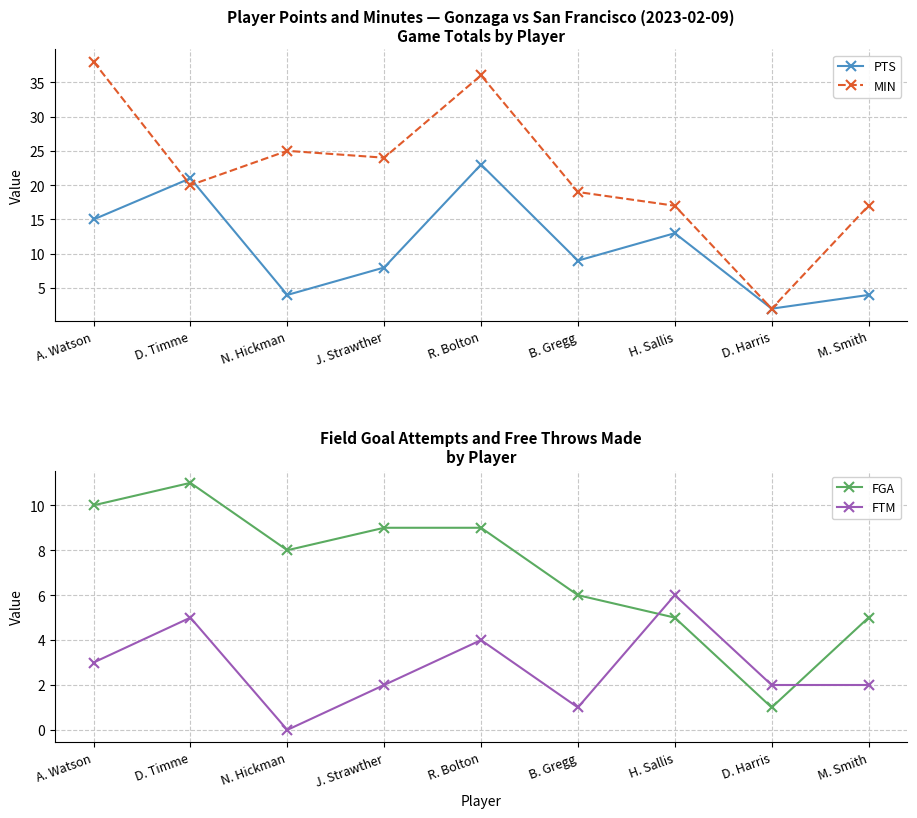

What position from the left is R. Bolton?

5